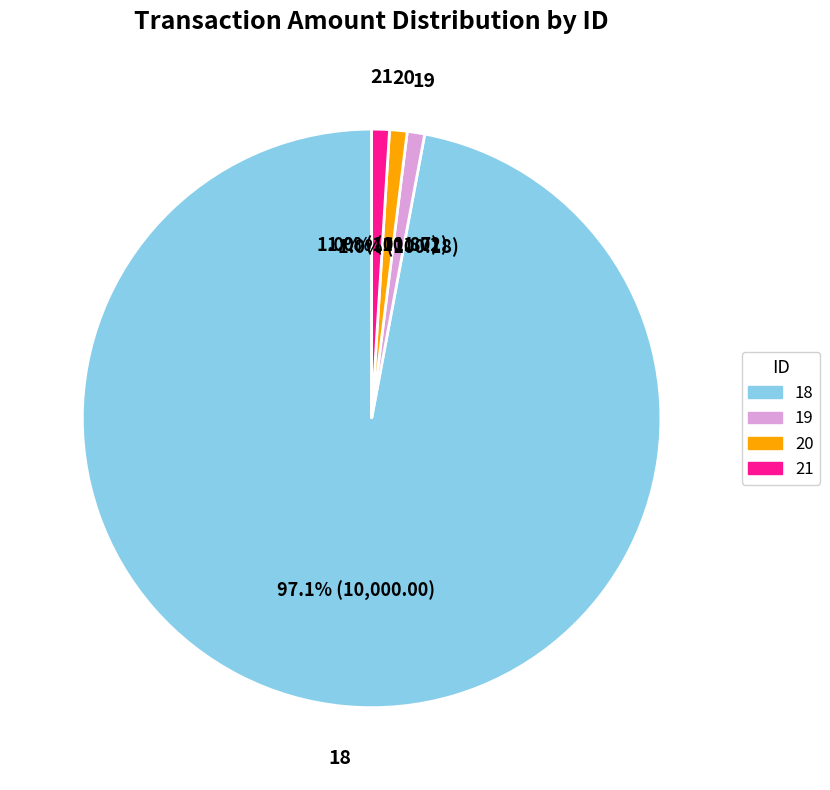

Does 18 account for over 50% of the chart?

Yes